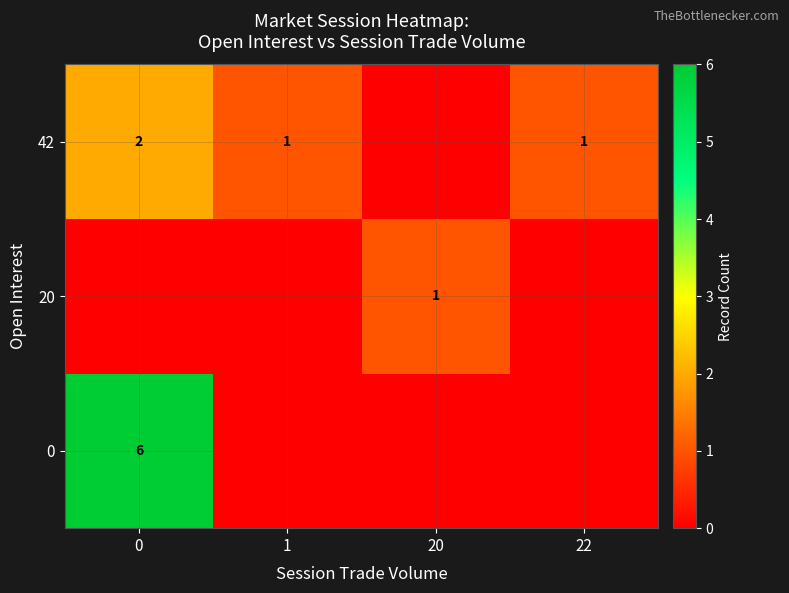

Is it true that 0 equals 2 at 0?

False